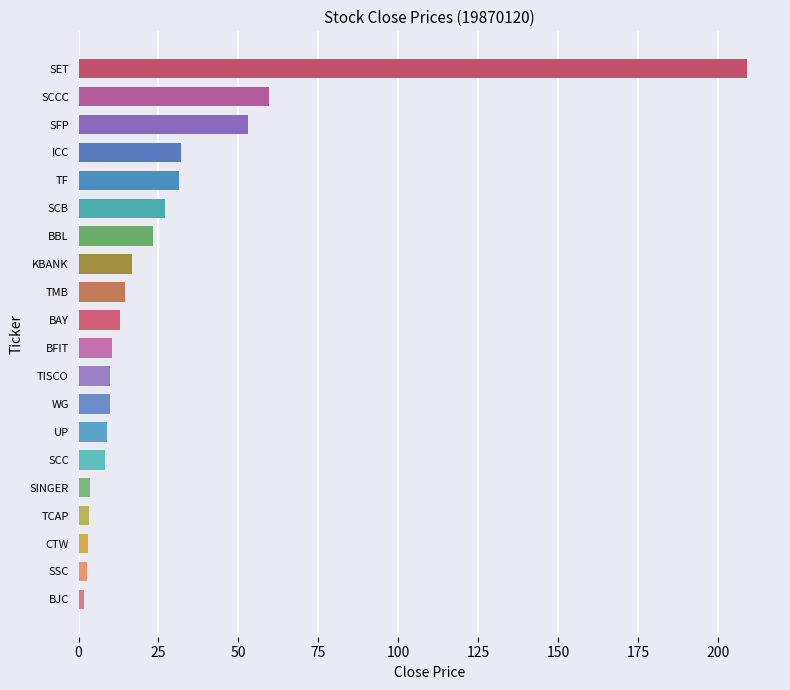

The value at SFP is 52.9. True or false?

True